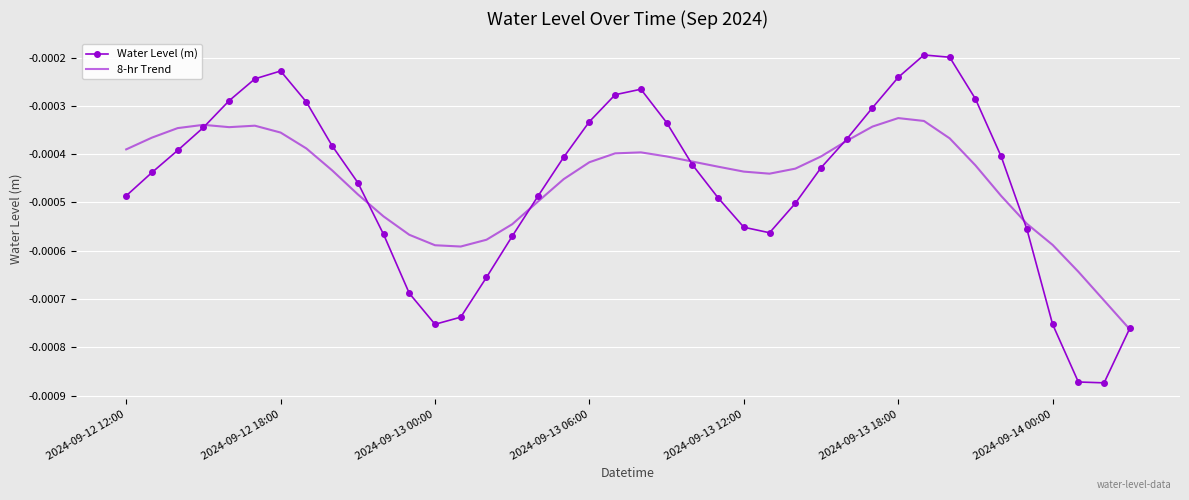

List the series in order of their peak value, lowest first.

8-hr Trend, Water Level (m)